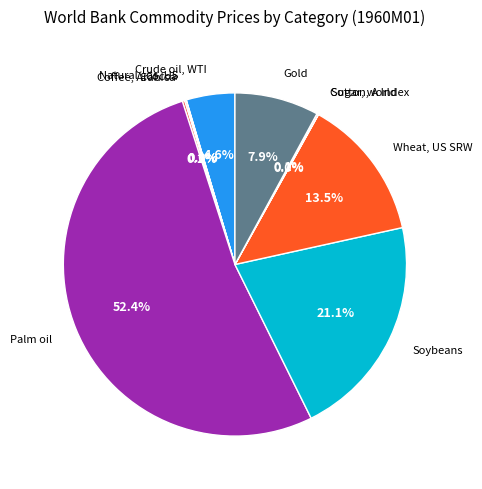

To the nearest percent, what is the difference between the largest and smallest slice percentages?

52%